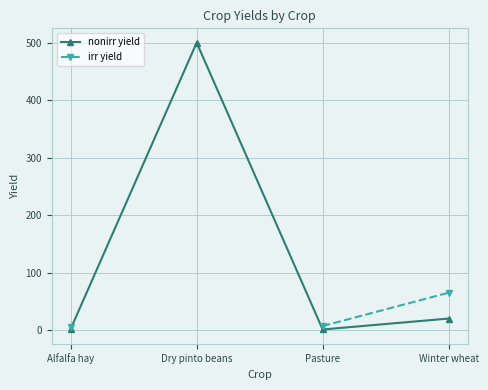

At which category is the sum across all series the highest?

Winter wheat